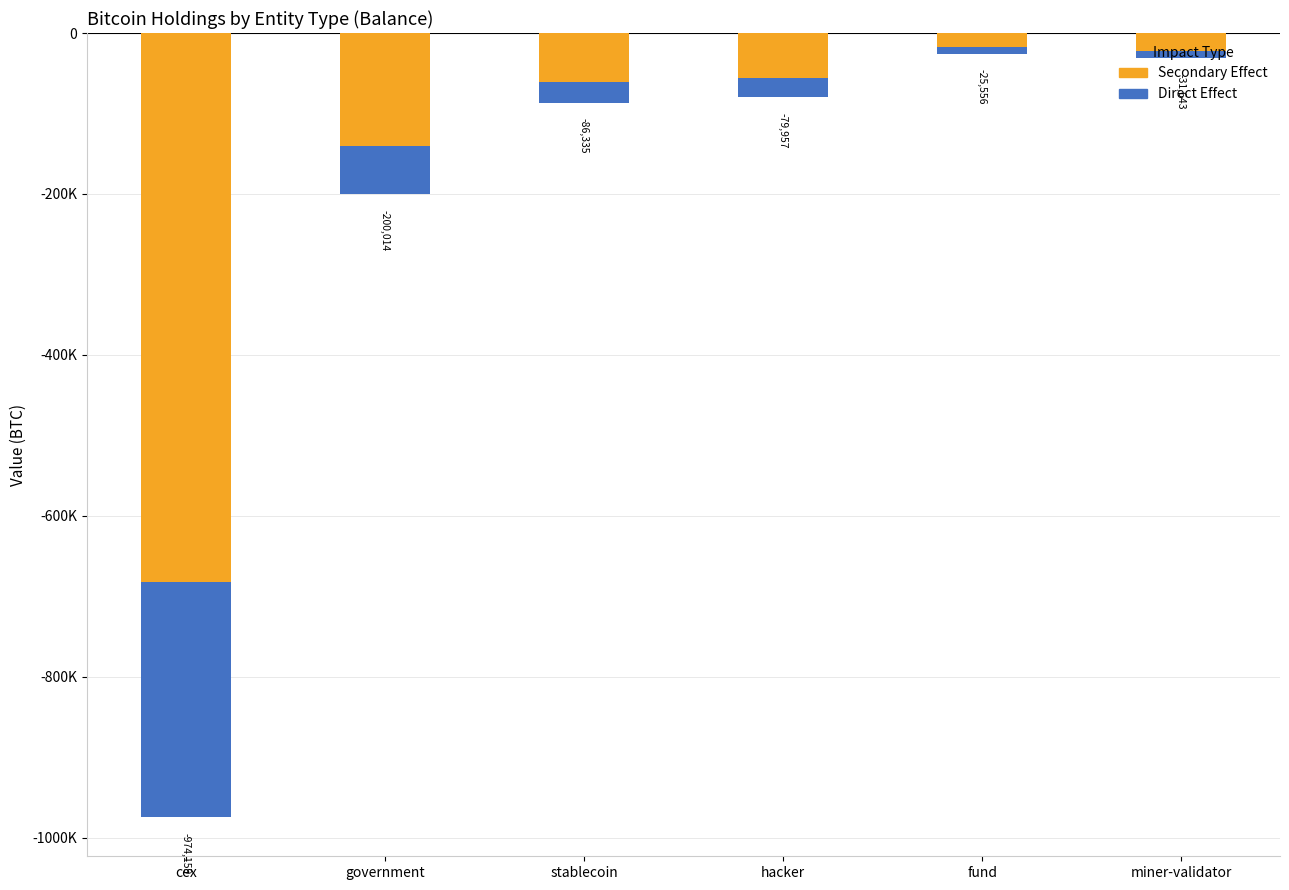

Where is Direct Effect nearest to the value -149957?

government